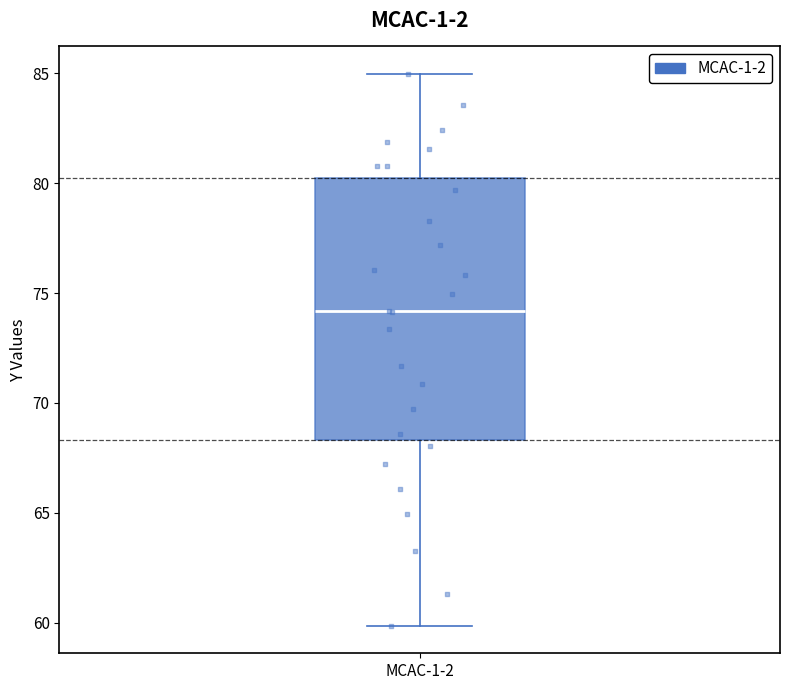

Transcribe this box plot: give where the median line is, the range the box spans, and where the two whiskers end, as read against the y-axis. The values are not printed on the chart, so give them approximately, as read against the axis.

median 74.0, box 68.5 to 80.0, whiskers 60.0 to 85.0